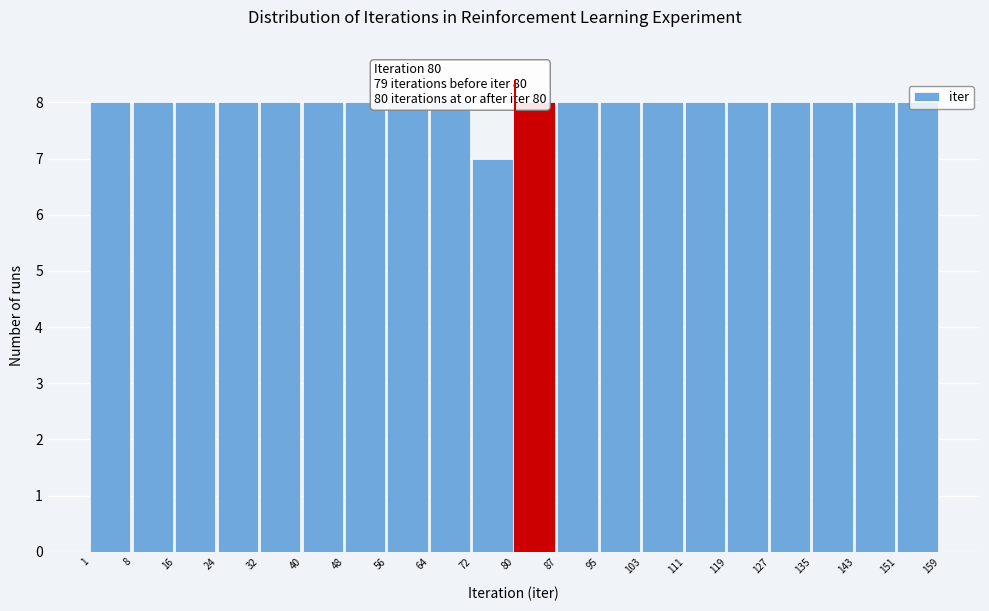

Reading left to right, list every bar in this chart as the range it spans on the x-axis followed by its height. The values are not printed on the chart, so give them approximately, as read against the axis.

1 to 8: 8
8 to 16: 8
16 to 24: 8
24 to 32: 8
32 to 40: 8
40 to 48: 8
48 to 56: 8
56 to 64: 8
64 to 72: 8
72 to 80: 7
80 to 87: 8
87 to 95: 8
95 to 103: 8
103 to 111: 8
111 to 119: 8
119 to 127: 8
127 to 135: 8
135 to 143: 8
143 to 151: 8
151 to 159: 8